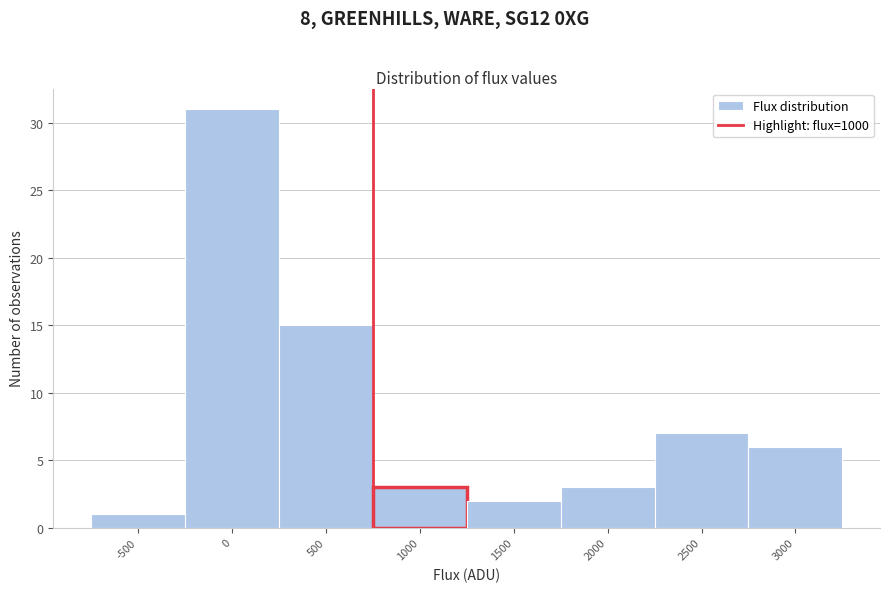

Reading right to left, list all the values displayed in this chart.

6	7	3	2	3	15	31	1